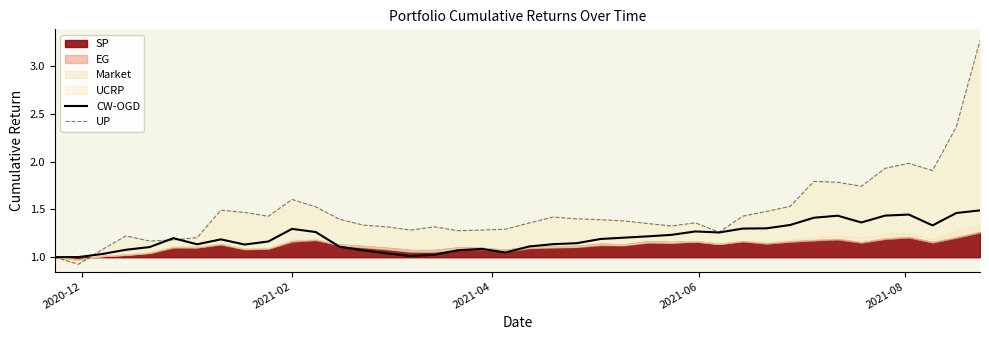

The UP series shows 2.6 at 33. True or false?

False